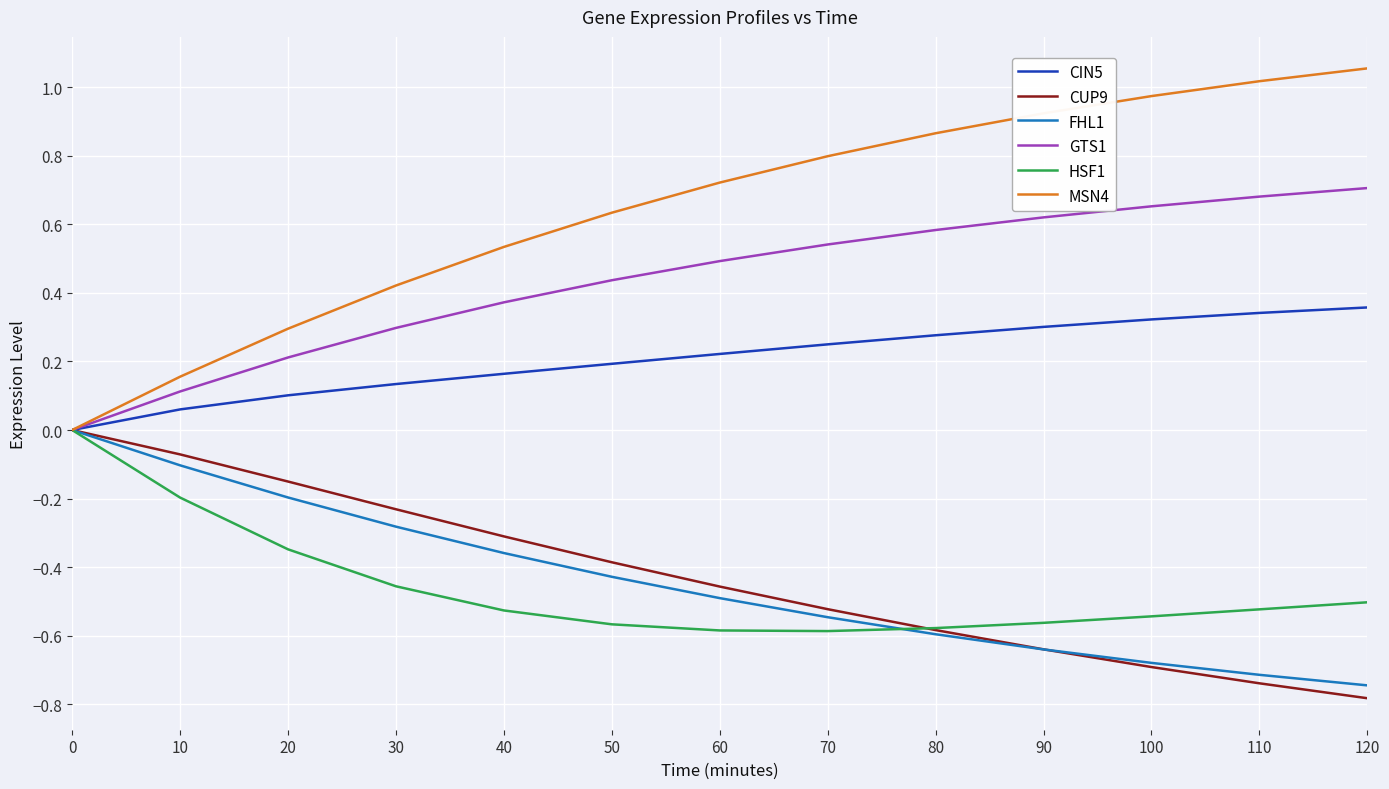

How many distinct data groups are displayed?

6